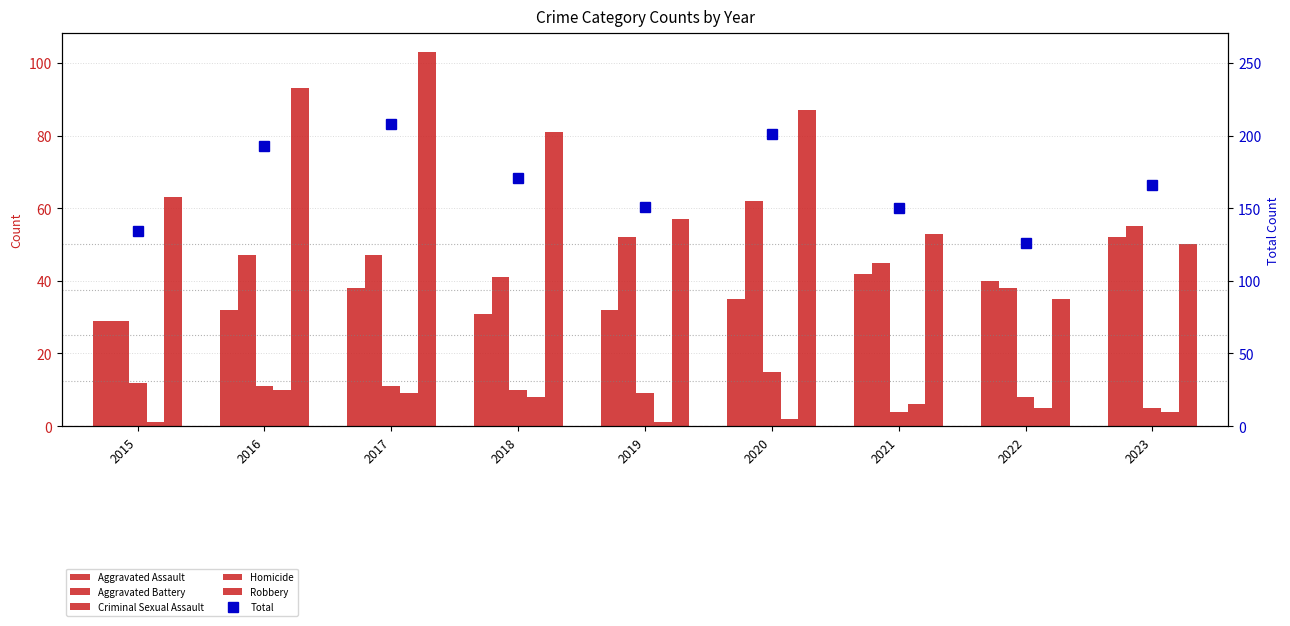

Between 2018 and 2022, which is larger?

2022